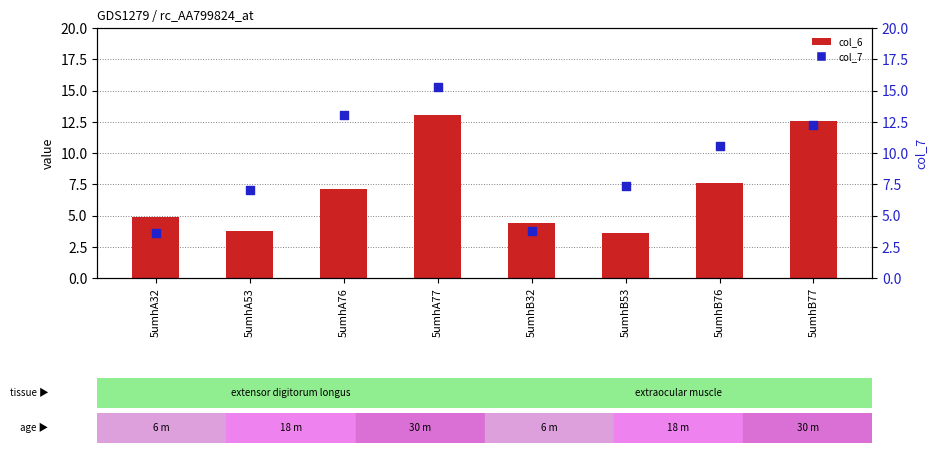

What are all the series names shown in the legend?

col_6, col_7